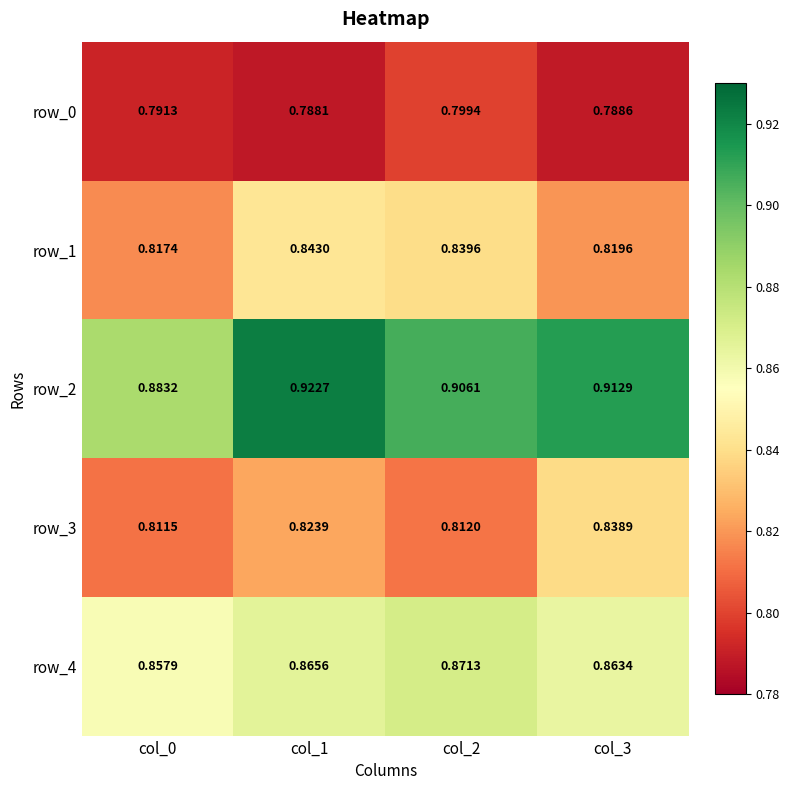

Is the value of row_4 at col_3 greater than the value of row_2 at col_3?

No